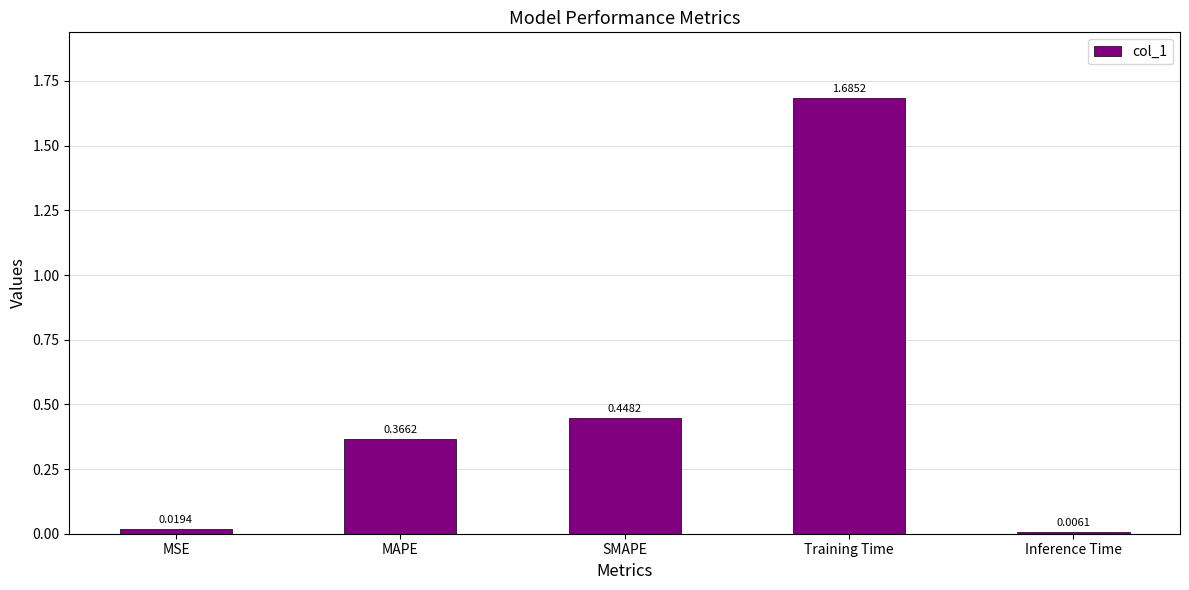

Which label corresponds to the smallest value in the chart?

Inference Time